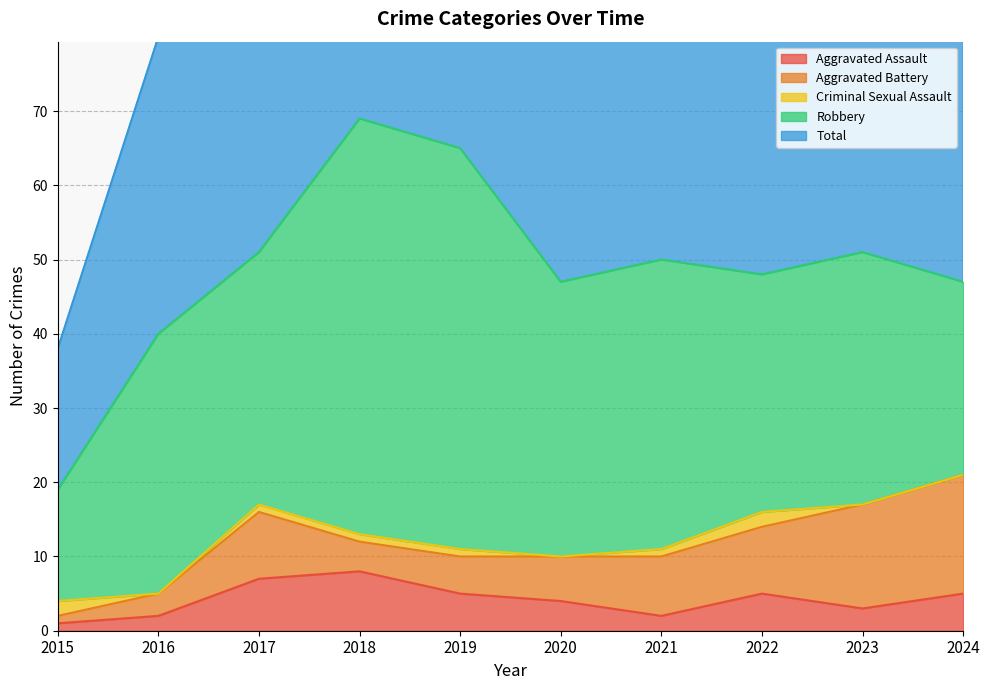

Reading left to right, extract all data points from this chart.

Aggravated Assault: 2015=1	2016=2	2017=7	2018=8	2019=5	2020=4	2021=2	2022=5	2023=3	2024=5
Aggravated Battery: 2015=1	2016=3	2017=9	2018=4	2019=5	2020=6	2021=8	2022=9	2023=14	2024=16
Criminal Sexual Assault: 2015=2	2016=0	2017=1	2018=1	2019=1	2020=0	2021=1	2022=2	2023=0	2024=0
Robbery: 2015=15	2016=35	2017=34	2018=56	2019=54	2020=37	2021=39	2022=32	2023=34	2024=26
Total: 2015=19	2016=40	2017=51	2018=69	2019=65	2020=47	2021=50	2022=49	2023=51	2024=47